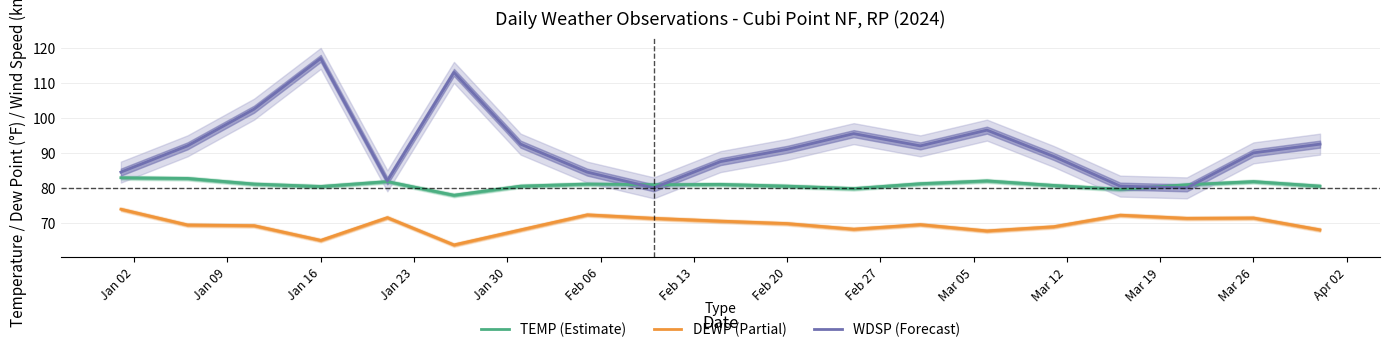

Which series has the widest spread of values?

WDSP (Forecast)